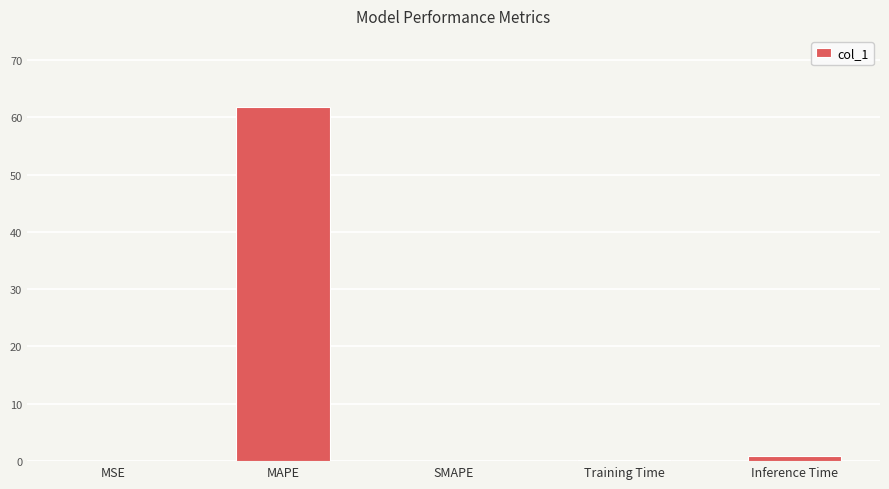

Count the number of categories in the chart.

5